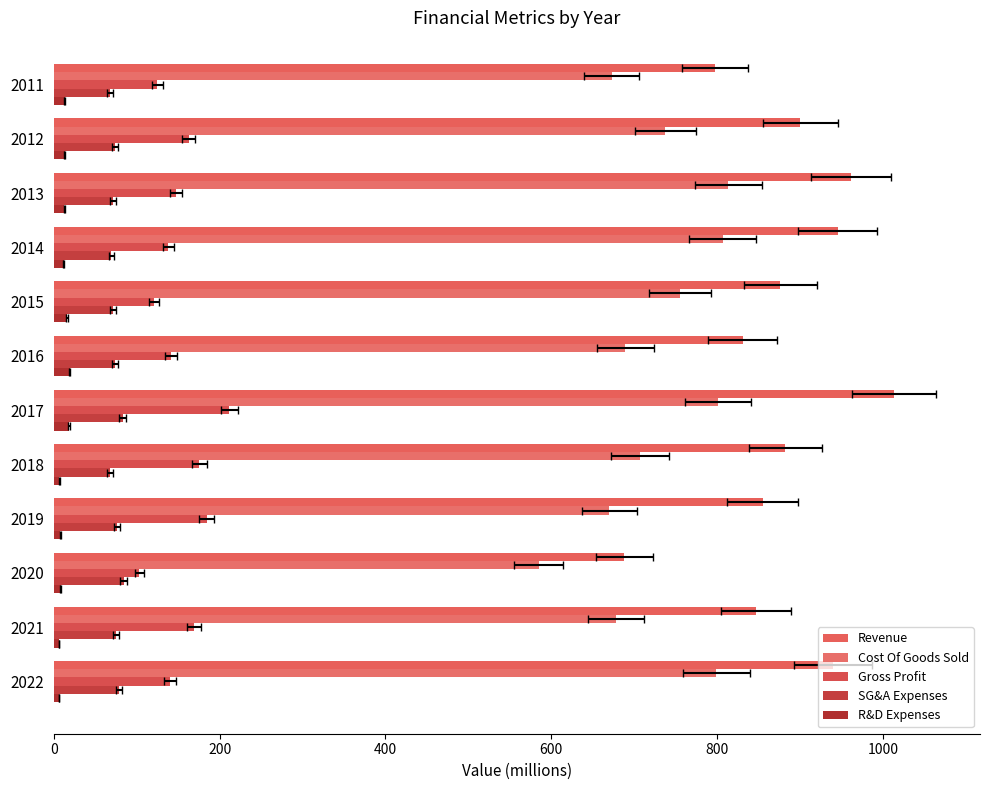

What are all the series names shown in the legend?

Revenue, Cost Of Goods Sold, Gross Profit, SG&A Expenses, R&D Expenses